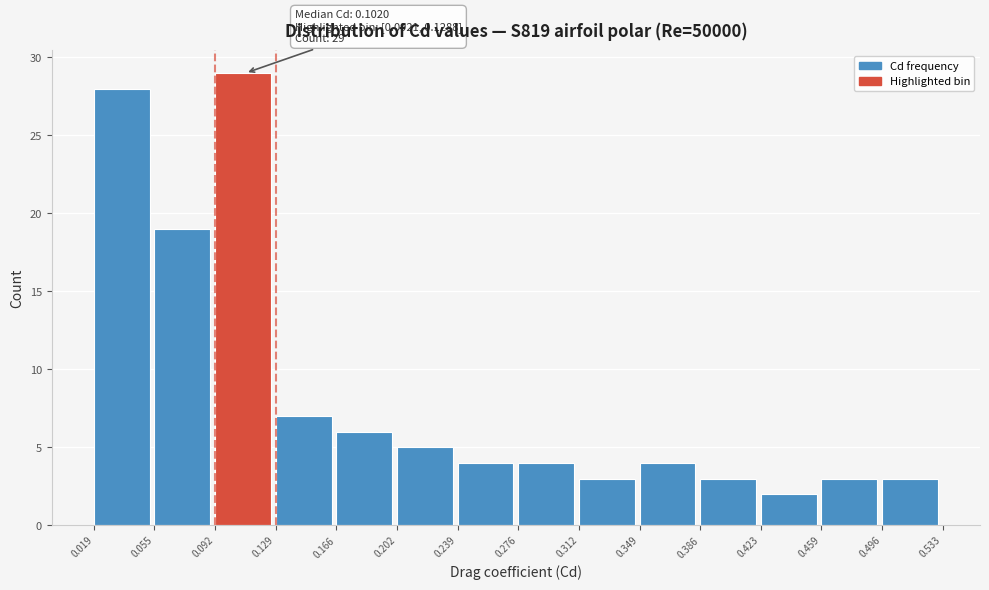

Over which range of the x-axis is the bar tallest?

0.092 to 0.129